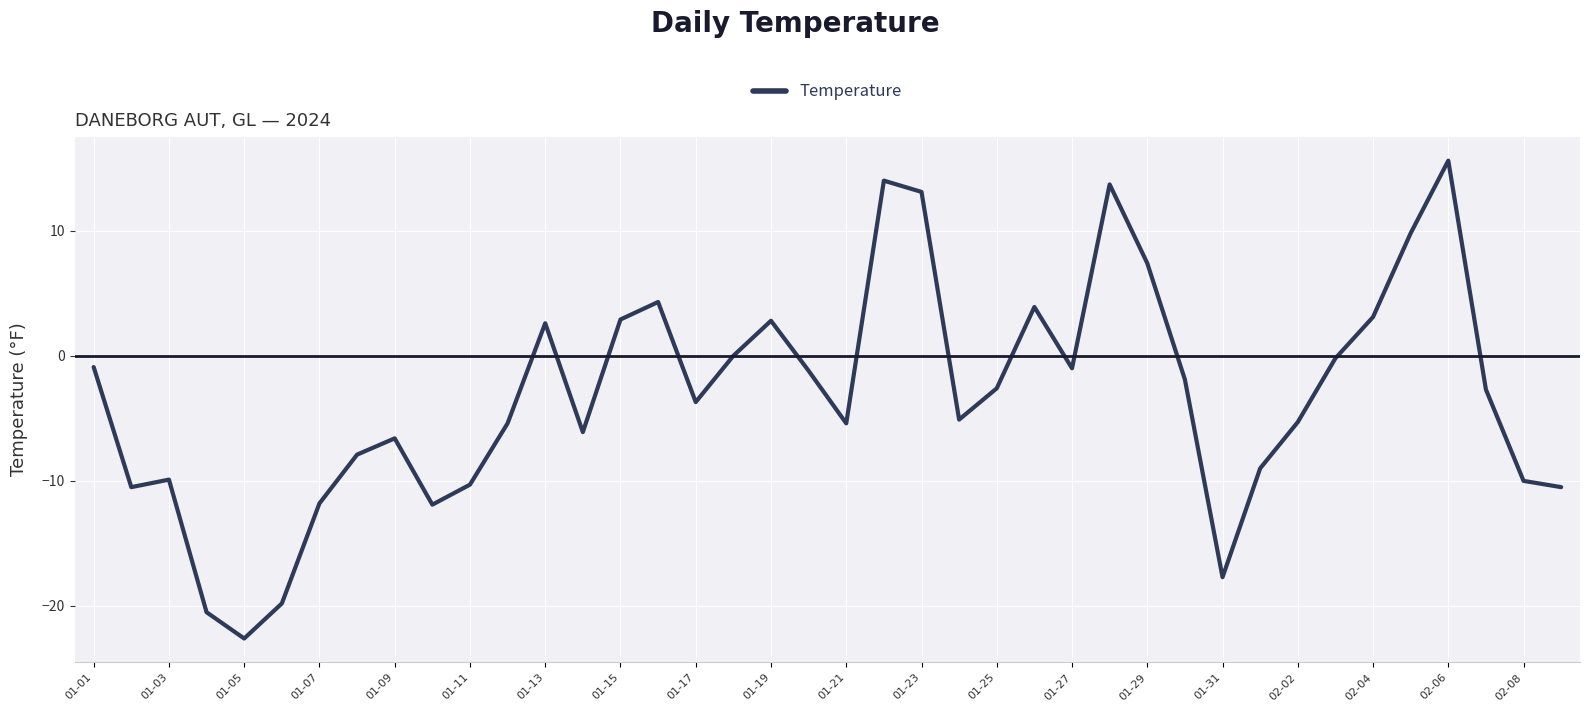

What is the greatest value displayed?

15.6